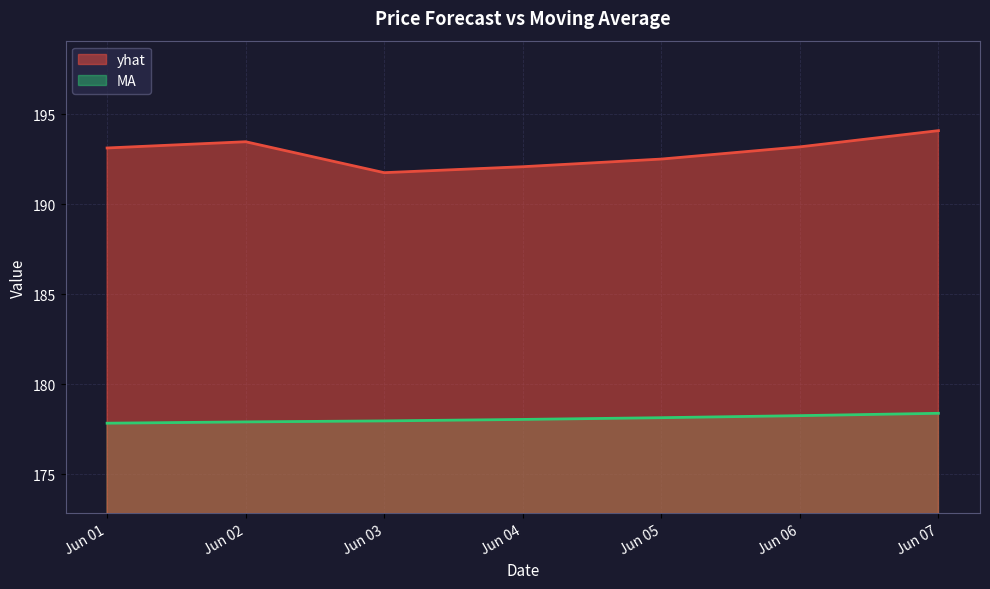

Which series has the widest spread of values?

yhat